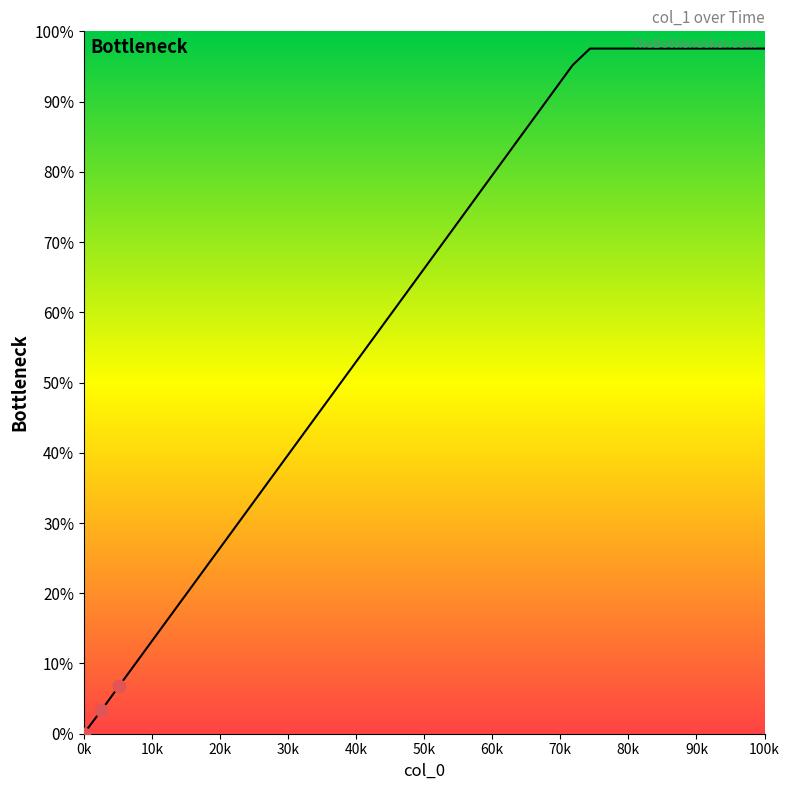

How many lines are shown in the chart?

1